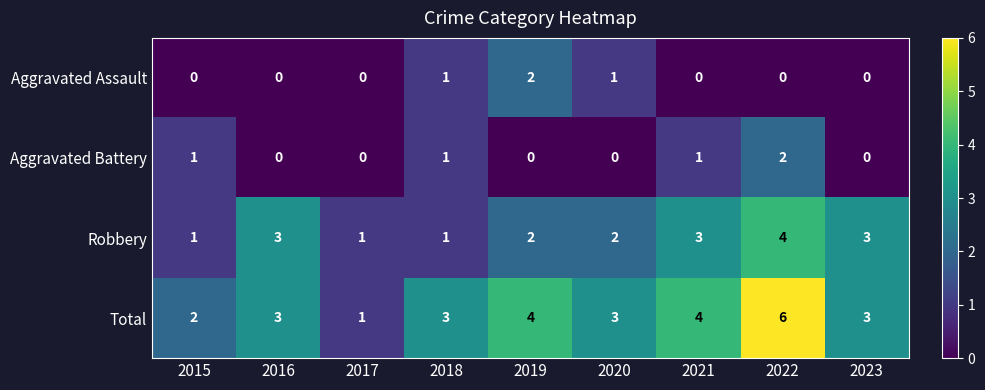

What is the spread (max minus min) of values at 2016?

3